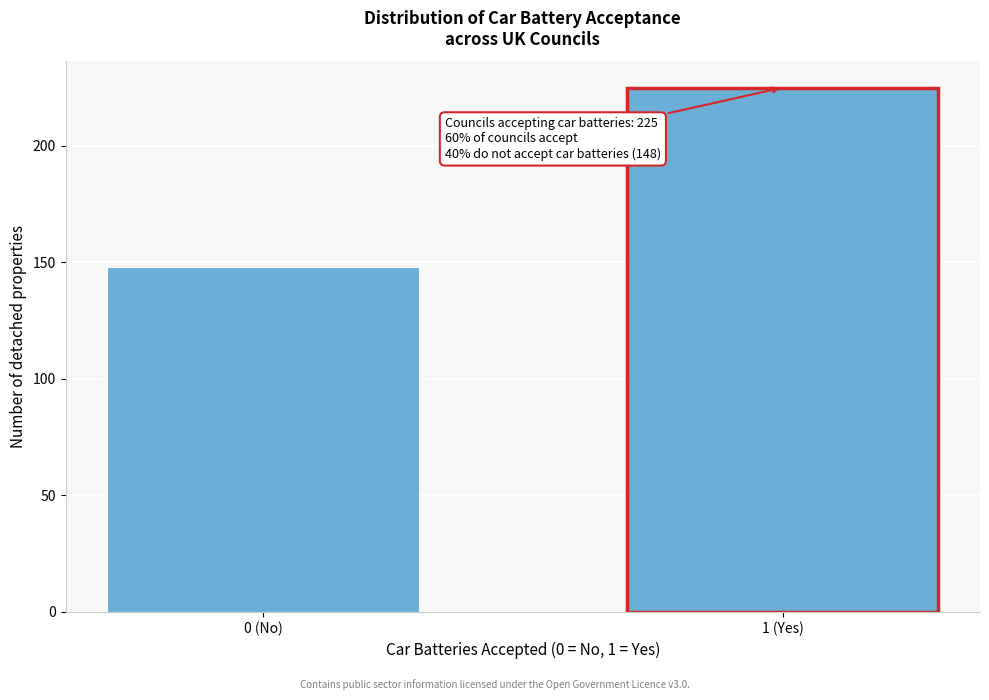

Reading right to left, list all the values displayed in this chart.

1 (Yes)=225	0 (No)=148